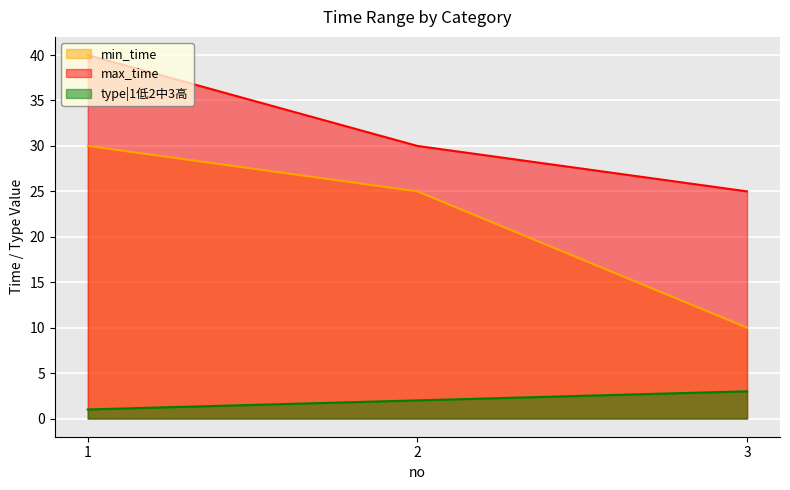

Which series changed the most between 1 and 3?

min_time